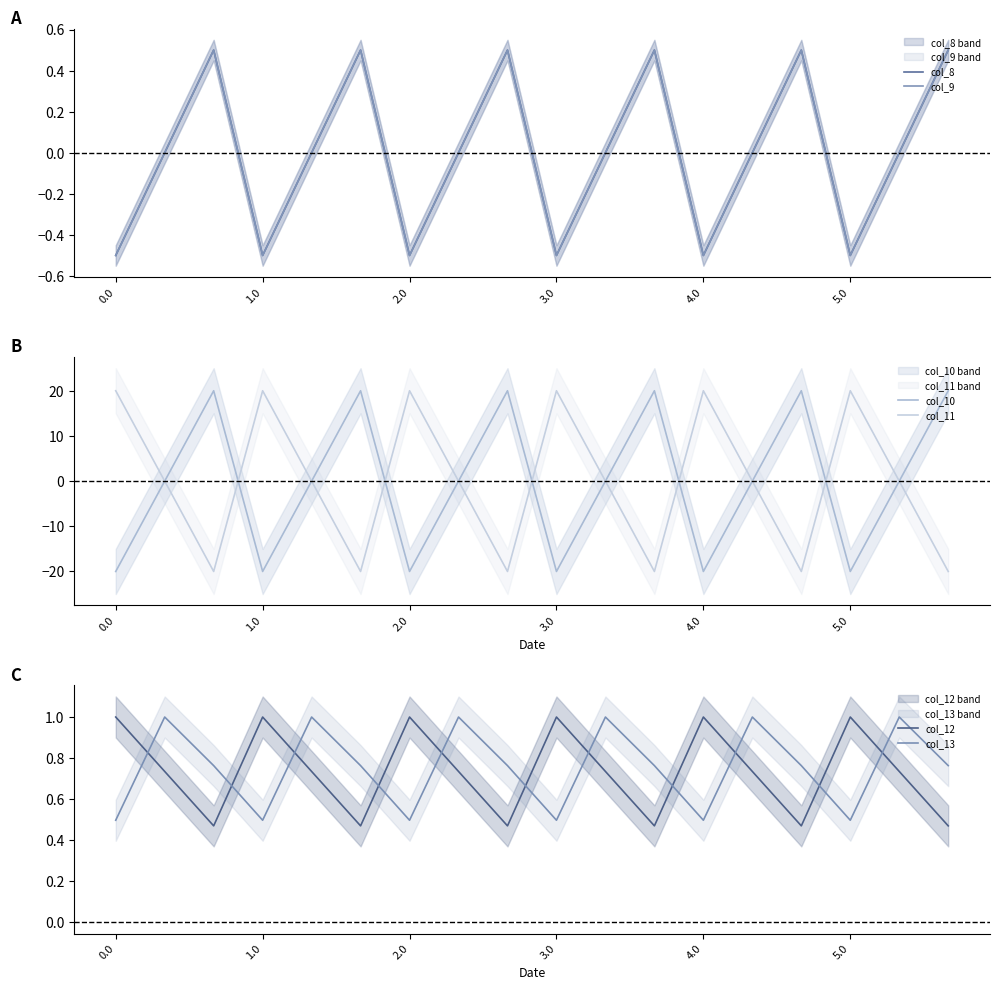

Which series has the widest spread of values?

col_11